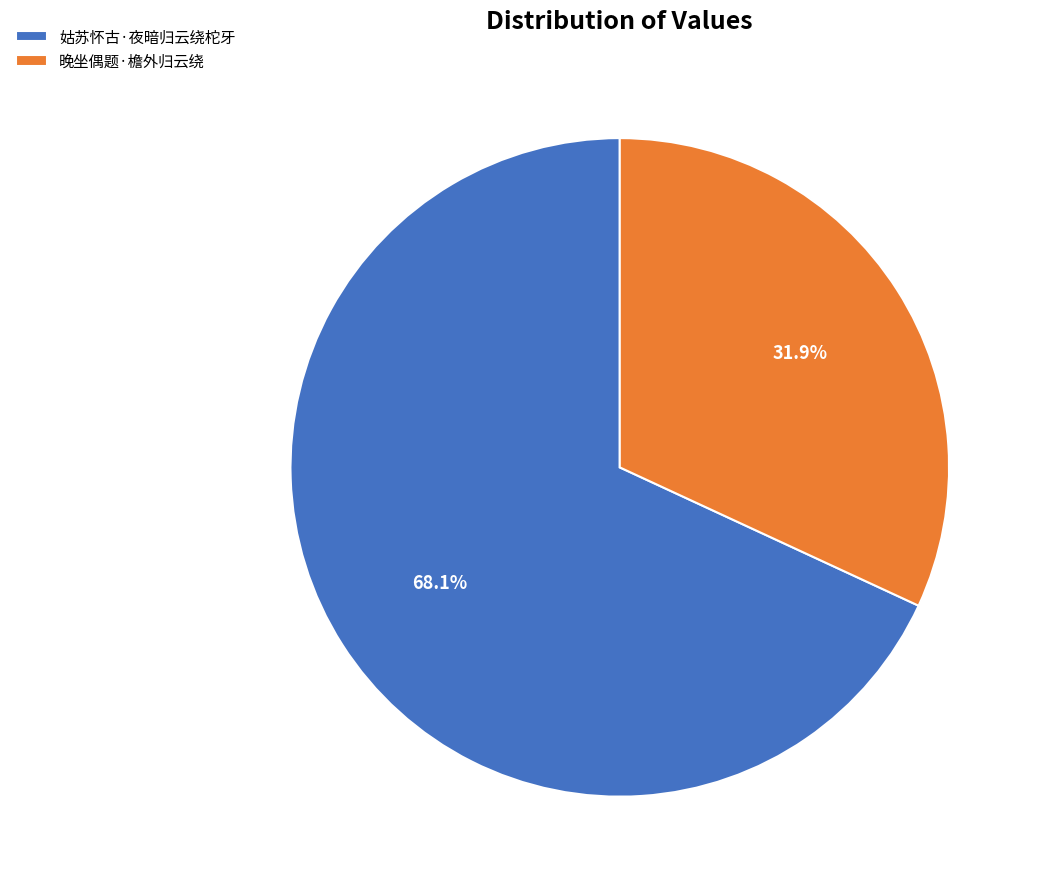

Rank the categories by value from lowest to highest.

晚坐偶题·檐外归云绕, 姑苏怀古·夜暗归云绕柁牙